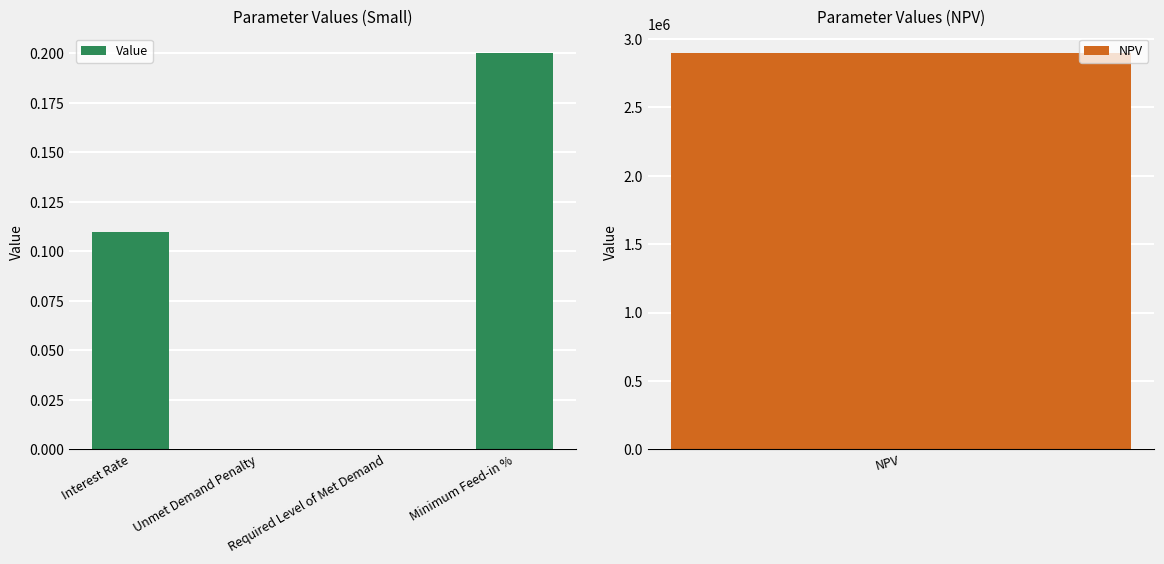

What is the approximate value at Interest Rate?

0.1